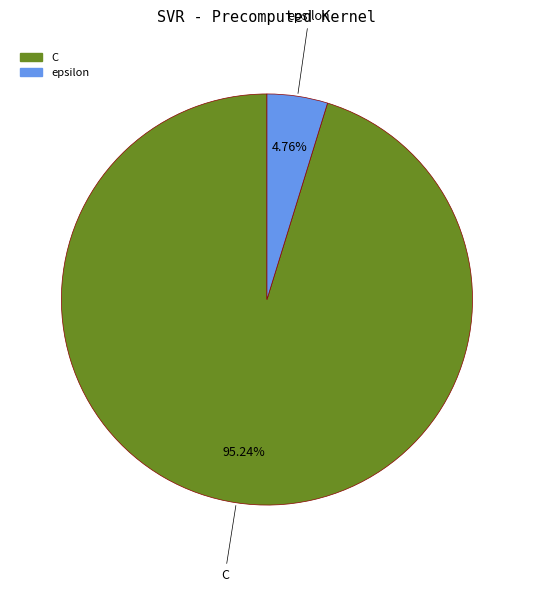

To the nearest percent, what is the difference between the epsilon and C slice percentages?

90%